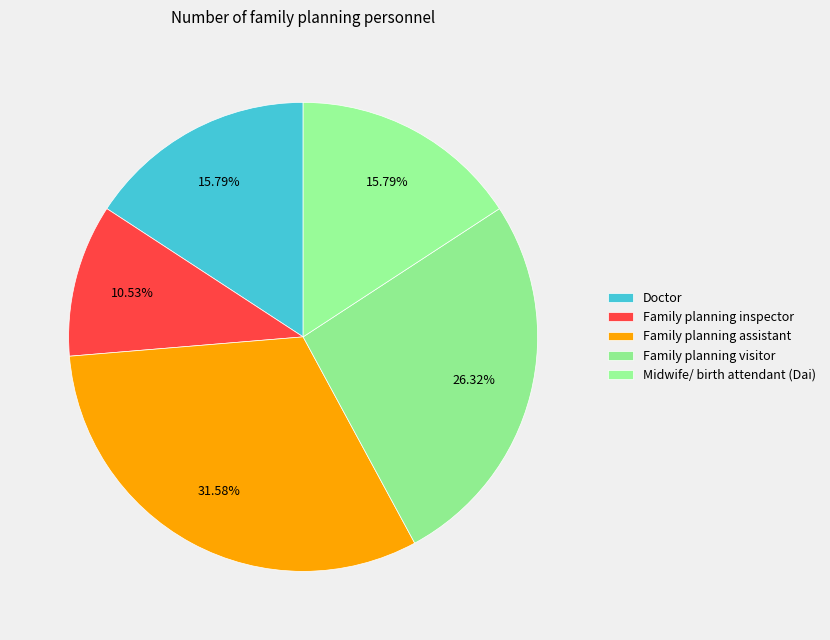

Count the number of slices in the pie.

5